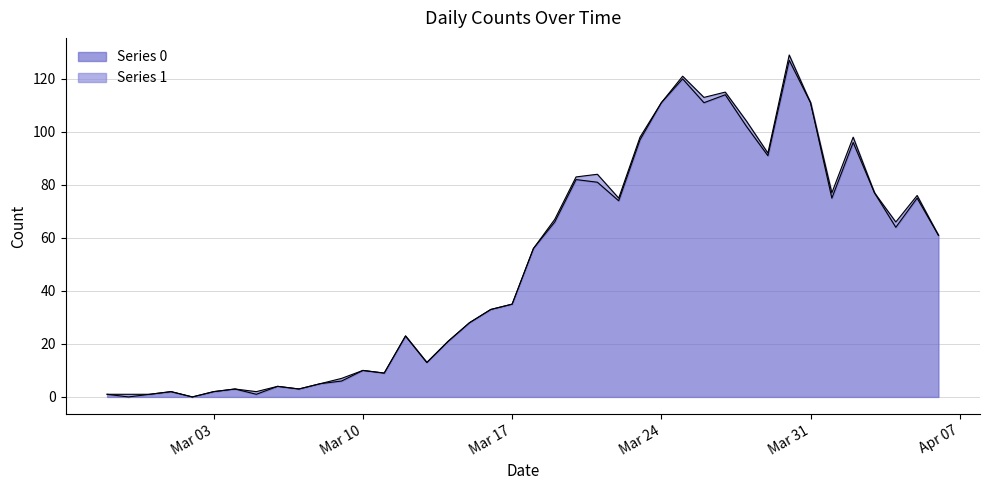

What is the label of the 20th point from the right?

2020-03-18